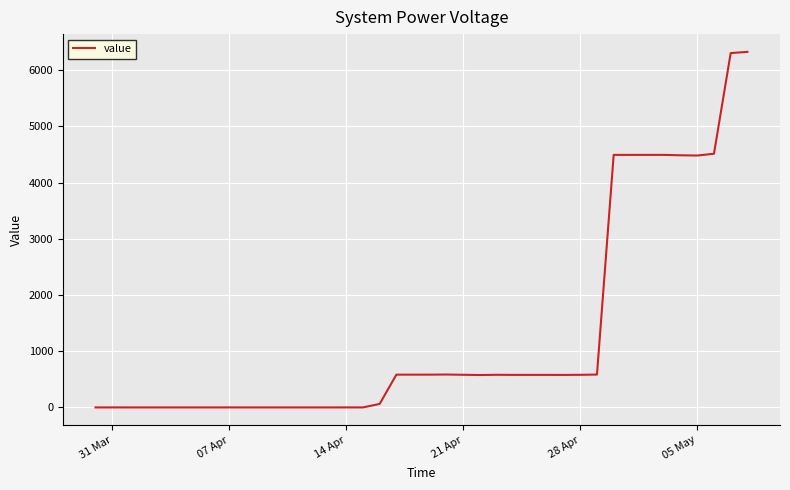

What is the difference between the maximum and minimum values?

6325.9